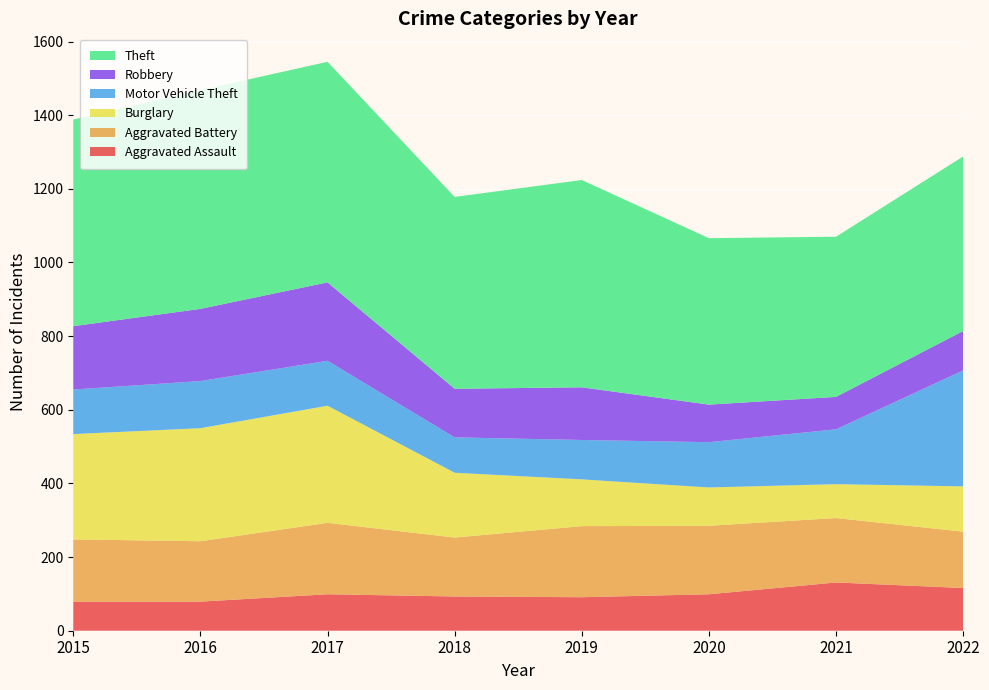

Reading left to right, what are all the values shown in this chart?

Aggravated Assault: 79	79	99	93	91	99	131	116
Aggravated Battery: 169	164	194	160	193	186	175	153
Burglary: 286	307	318	176	127	104	92	123
Motor Vehicle Theft: 121	128	122	96	107	123	149	315
Robbery: 172	196	213	132	143	102	88	107
Theft: 561	594	599	521	563	452	435	474